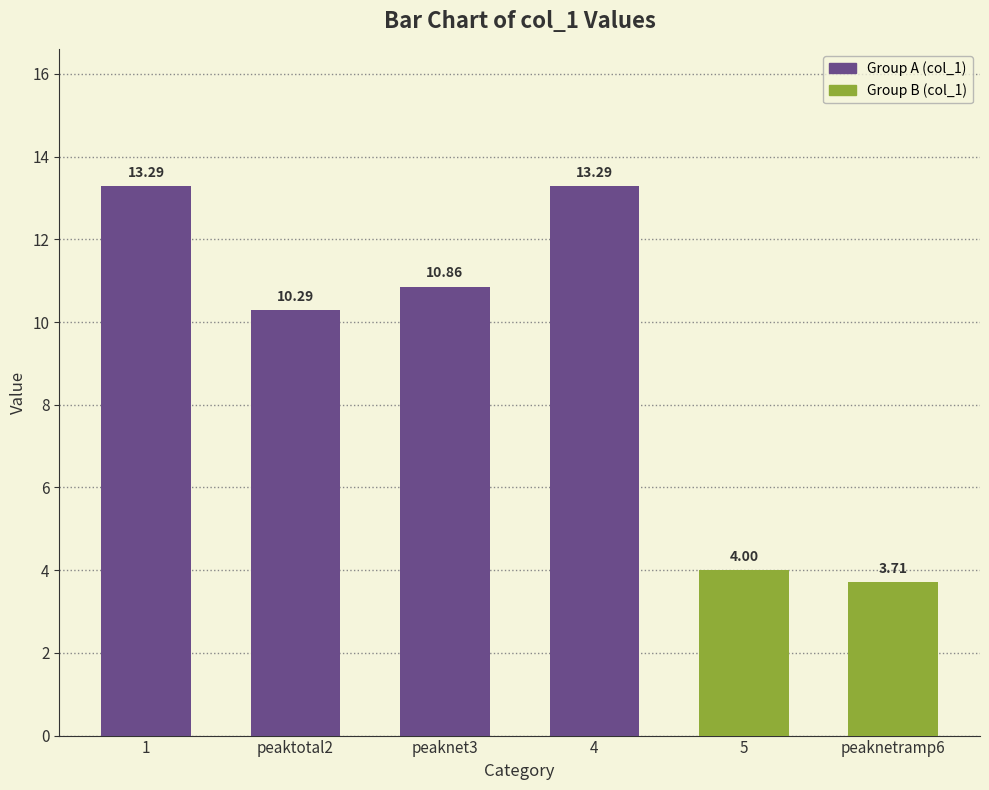

Reading right to left, list all the values displayed in this chart.

peaknetramp6=3.7	5=4.0	4=13.3	peaknet3=10.9	peaktotal2=10.3	1=13.3